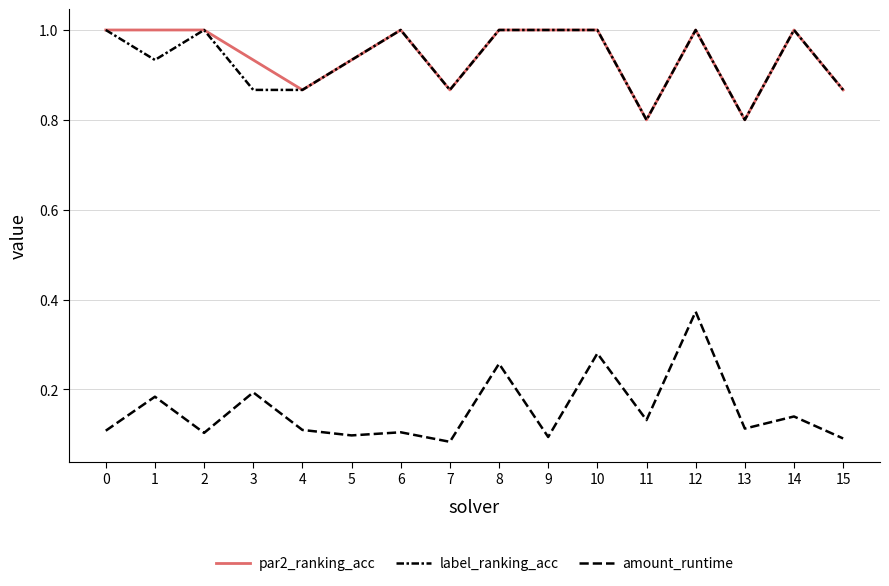

What is the sum of the label_ranking_acc values at 9 and 11?

1.8